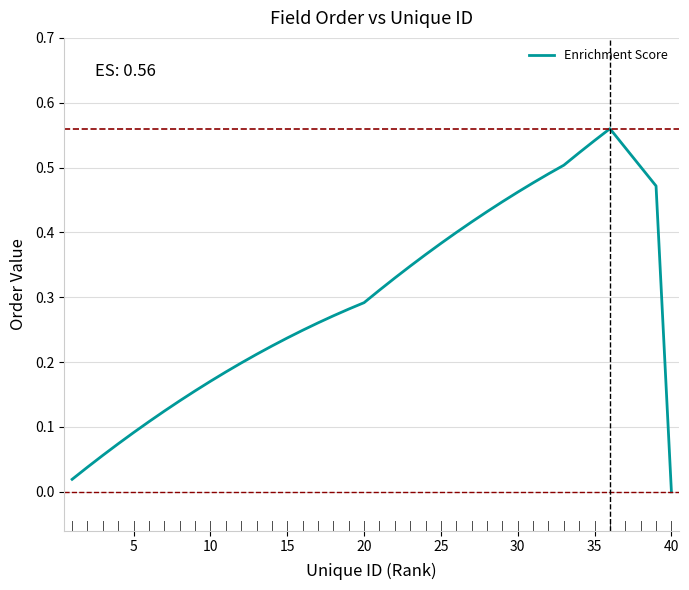

At which label is the value closest to 0?

40